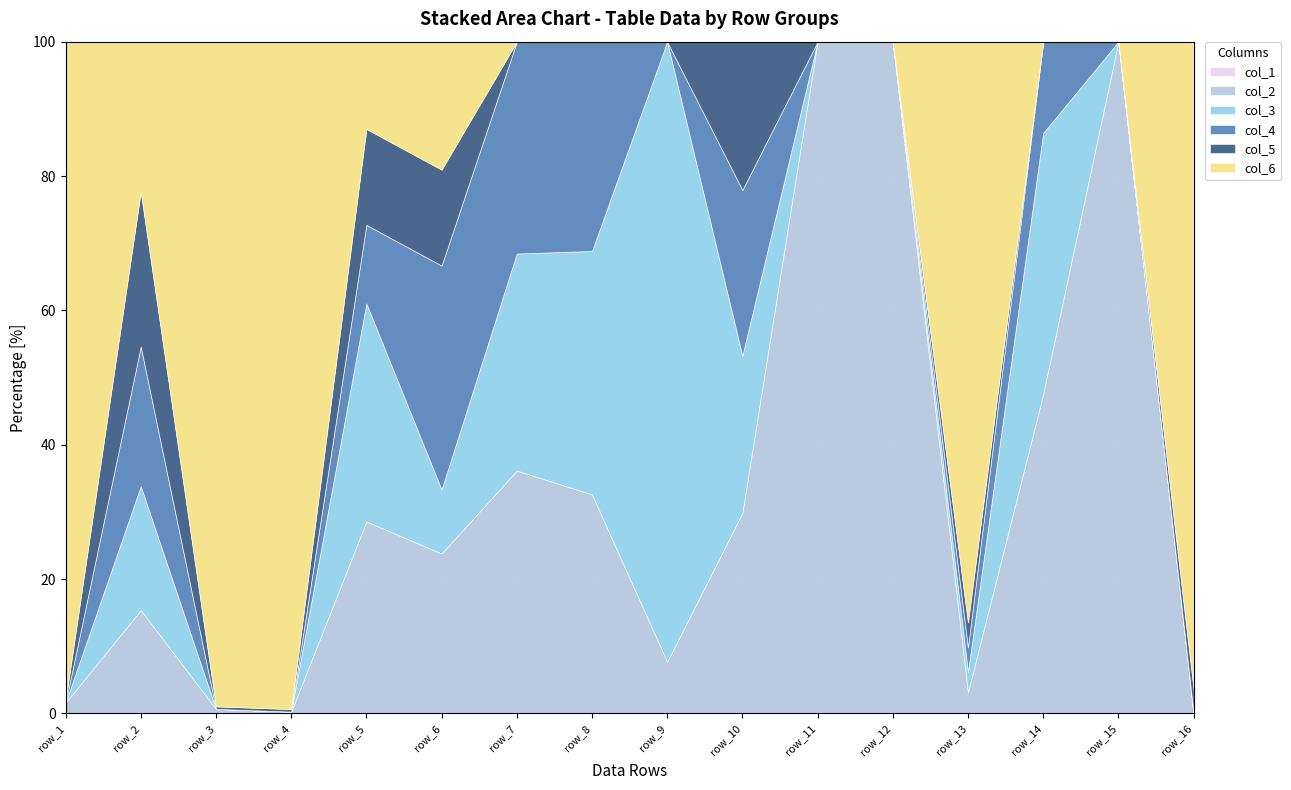

Reading left to right, extract all data points from this chart.

col_1: 0.0	0.0	0.0	0.0	0.0	0.0	0.0	0.0	0.0	0.0	0.0	0.0	0.0	0.0	0.0	0.0
col_2: 48.0	20.0	21.0	8.0	22.0	5.0	47.0	45.0	1.0	23.0	46.0	44.0	32.0	49.0	35.0	0.0
col_3: 0.0	24.0	0.0	0.0	25.0	2.0	42.0	50.0	12.0	18.0	0.0	0.0	31.0	40.0	0.0	0.0
col_4: 0.0	27.0	0.0	0.0	9.0	7.0	41.0	43.0	0.0	19.0	0.0	0.0	37.0	14.0	0.0	0.0
col_5: 10.8	30.0	11.7	11.7	11.0	3.0	0.0	0.0	0.0	17.0	0.0	0.0	38.0	0.0	0.0	38.1
col_6: 2956.8	29.0	3084.7	2988.7	10.0	4.0	0.0	0.0	0.0	0.0	0.0	0.0	880.4	0.0	0.0	1004.1